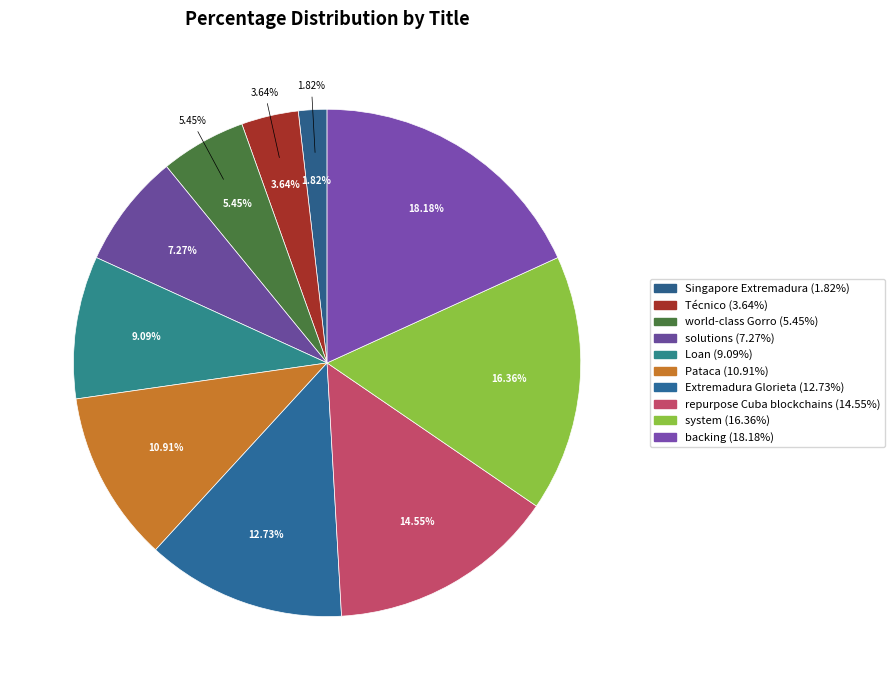

Is it true that Loan is 9% of the pie?

True